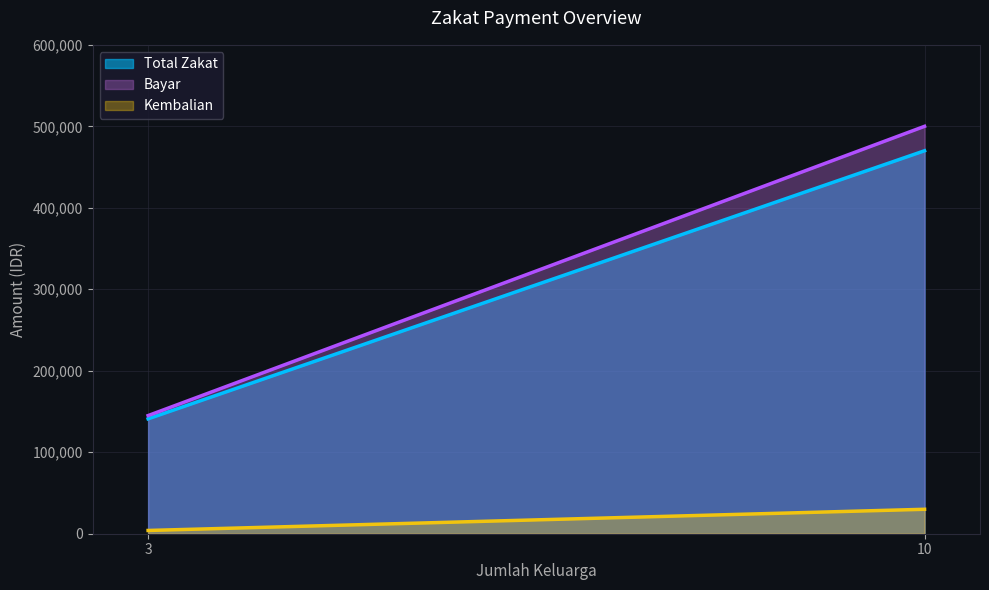

Count the number of data series in this chart.

3